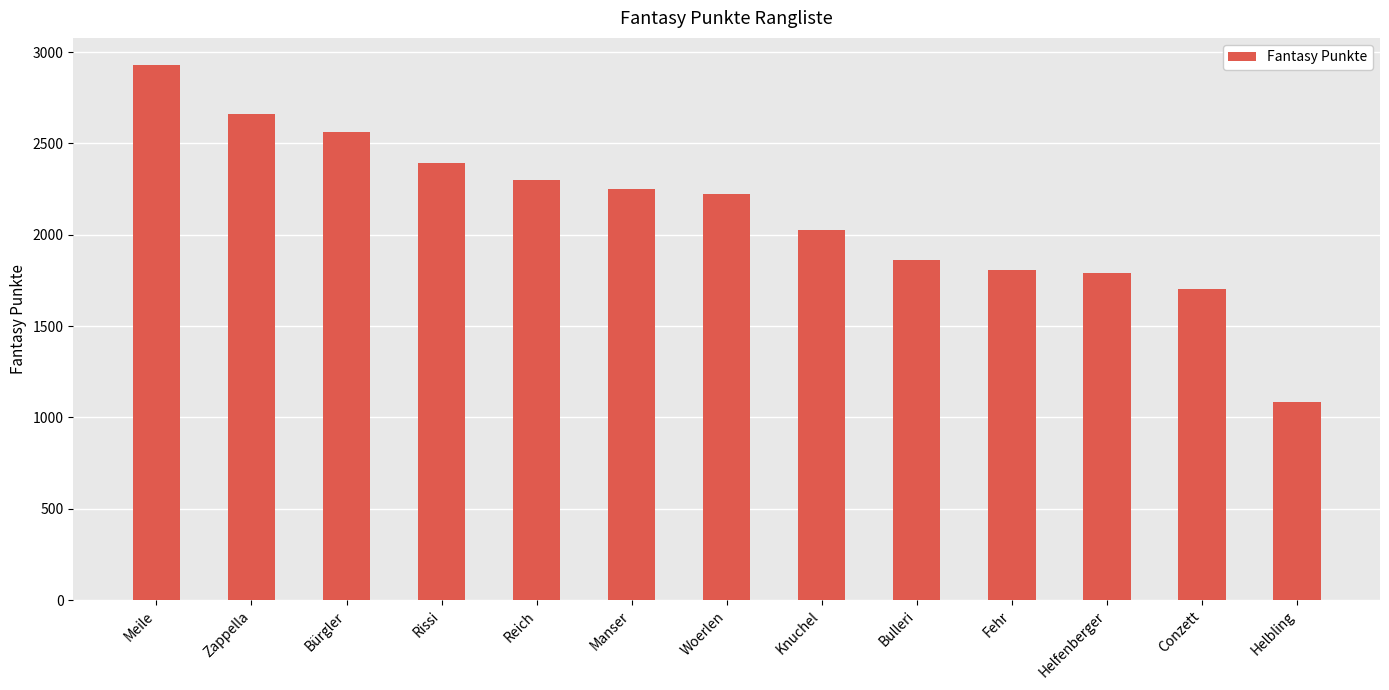

Are the bars grouped side by side (vs. stacked)?

No